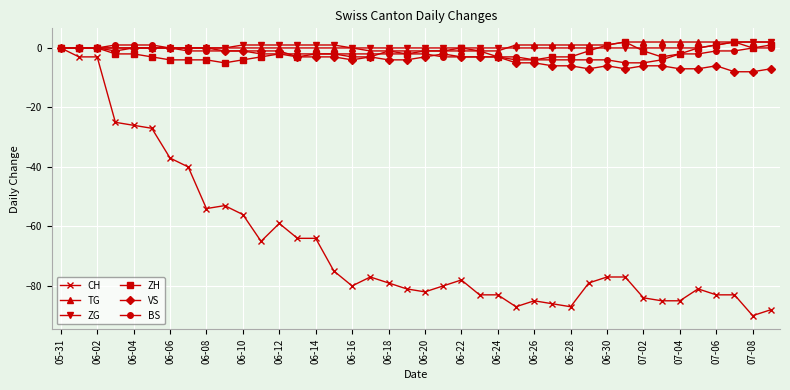

Which series has the widest spread of values?

CH